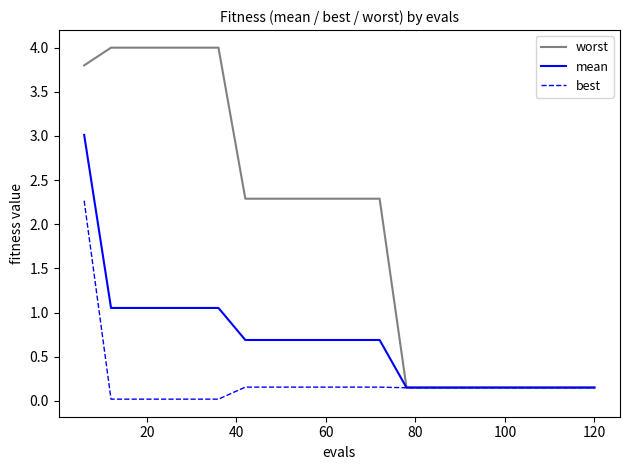

List the series in order of their peak value, lowest first.

best, mean, worst